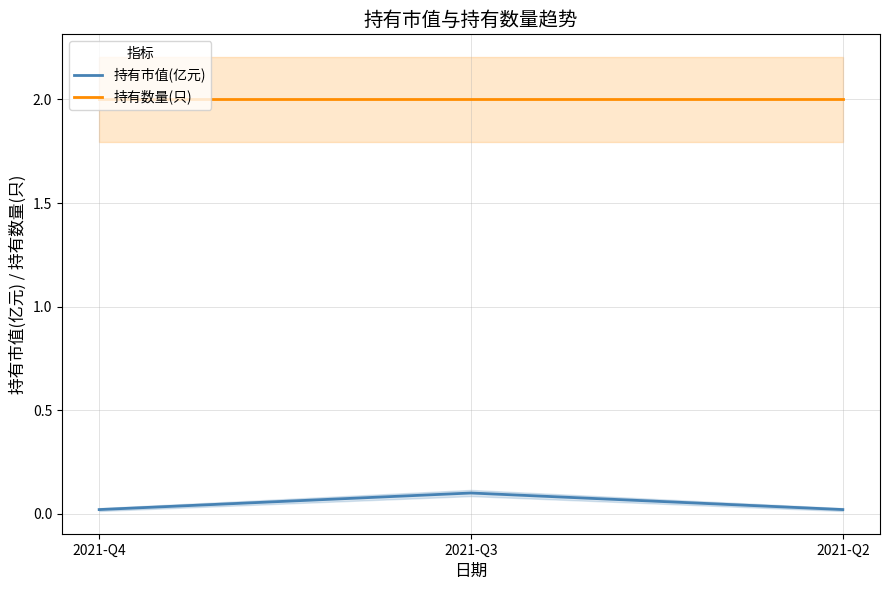

Reading right to left, what are all the values shown in this chart?

持有市值(亿元): 2021-Q2=0.0	2021-Q3=0.1	2021-Q4=0.0
持有数量(只): 2021-Q2=2.0	2021-Q3=2.0	2021-Q4=2.0